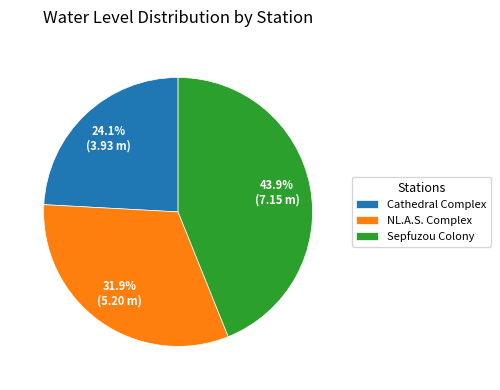

Is there any slice that represents more than half of the pie?

No